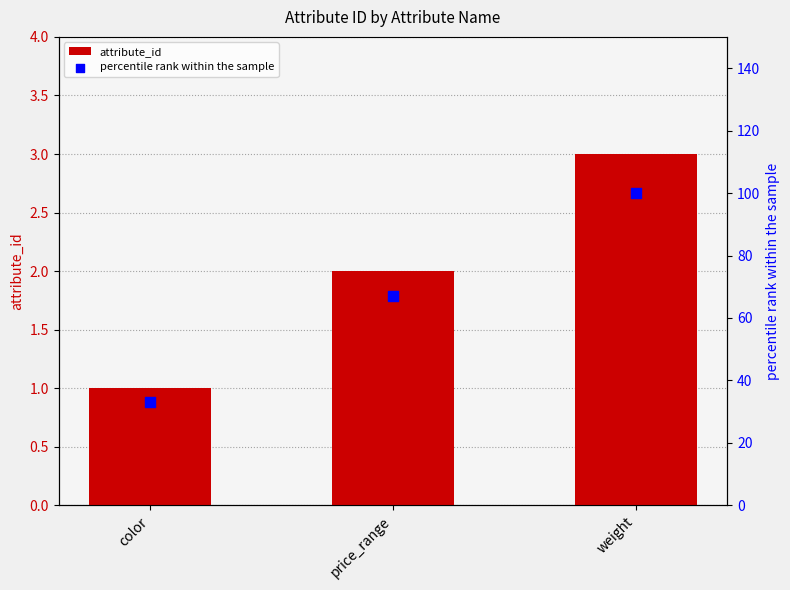

At which category is the sum across all series the highest?

weight